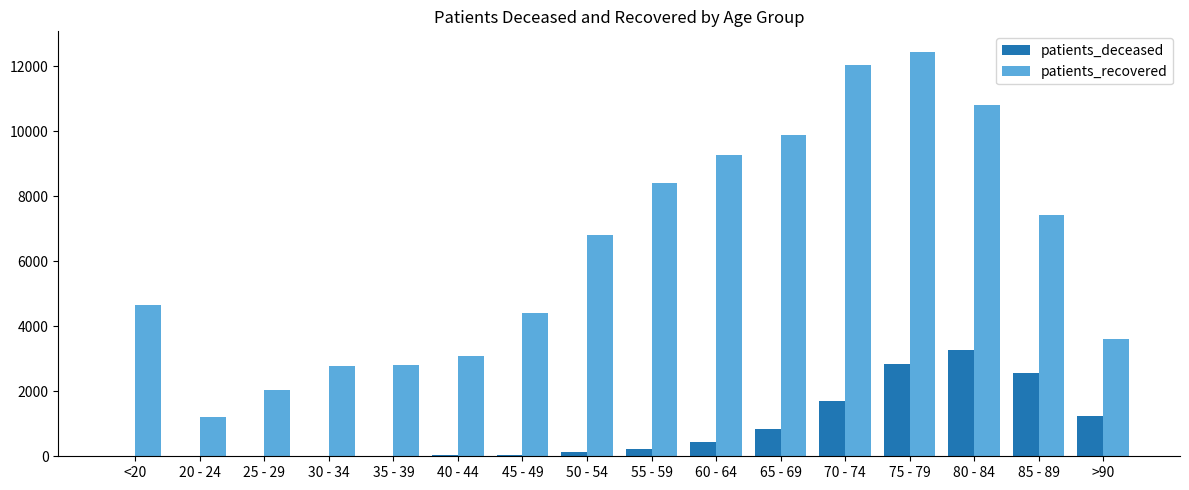

How many groups of bars are there?

16